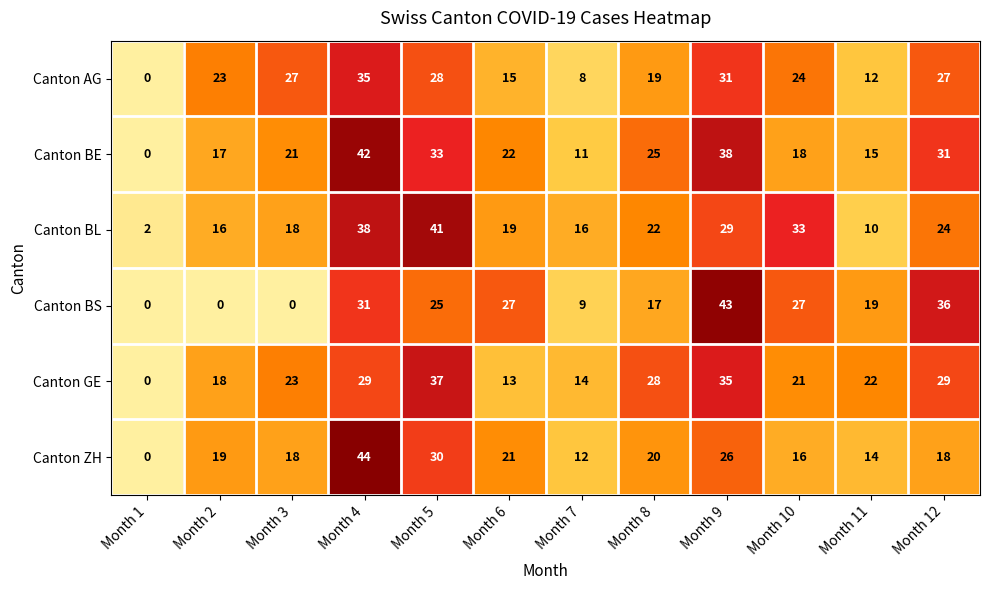

Is it true that Canton GE equals 37 at Month 5?

True